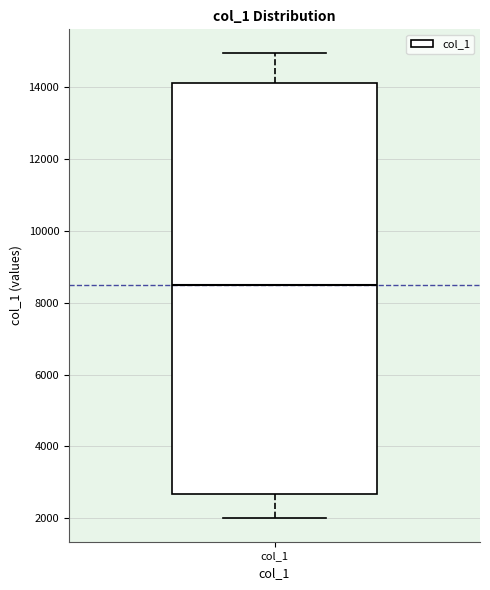

Transcribe this box plot: give where the median line is, the range the box spans, and where the two whiskers end, as read against the y-axis. The values are not printed on the chart, so give them approximately, as read against the axis.

median 8600, box 2600 to 14200, whiskers 2000 to 15000